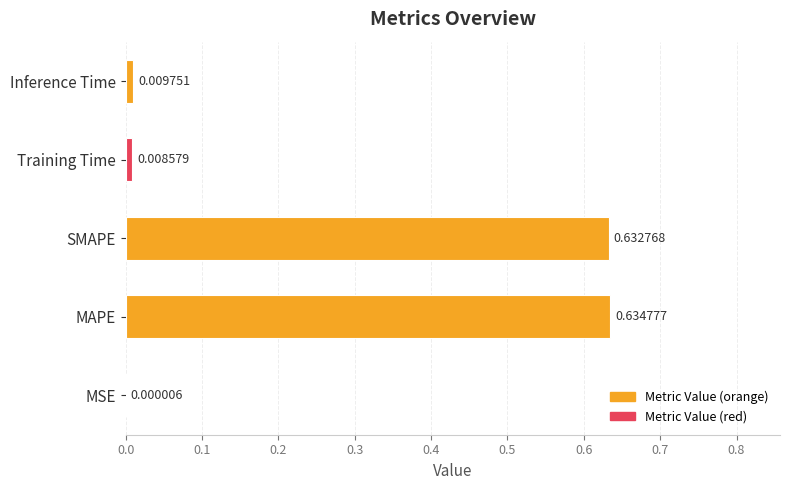

Which has a higher value, SMAPE or Inference Time?

SMAPE